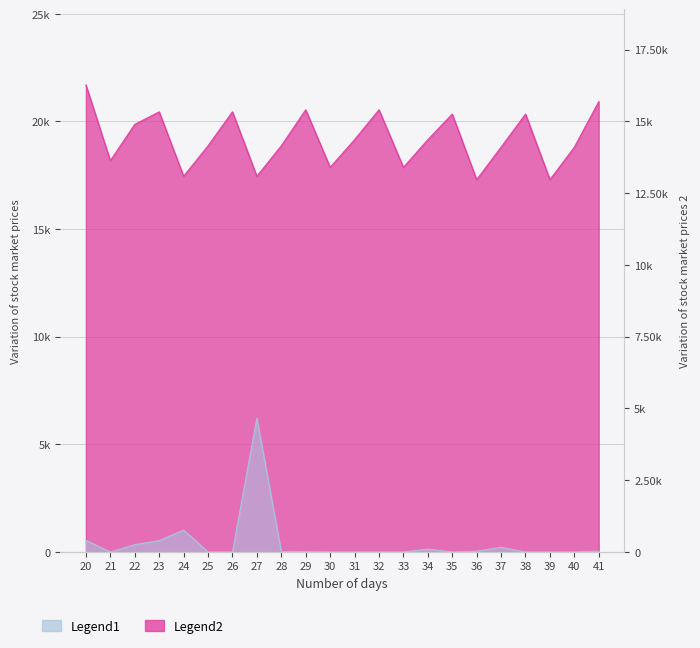

True or false: Legend1 and Legend2 cross at least once.

False